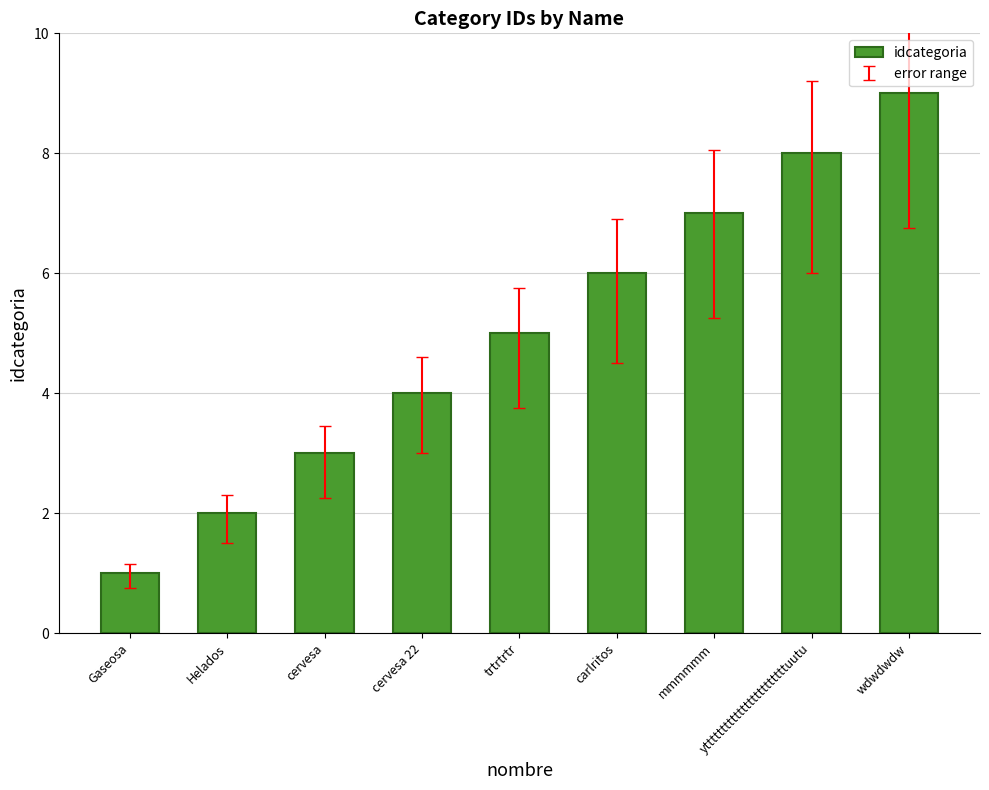

Reading left to right, list all the values displayed in this chart.

1	2	3	4	5	6	7	8	9